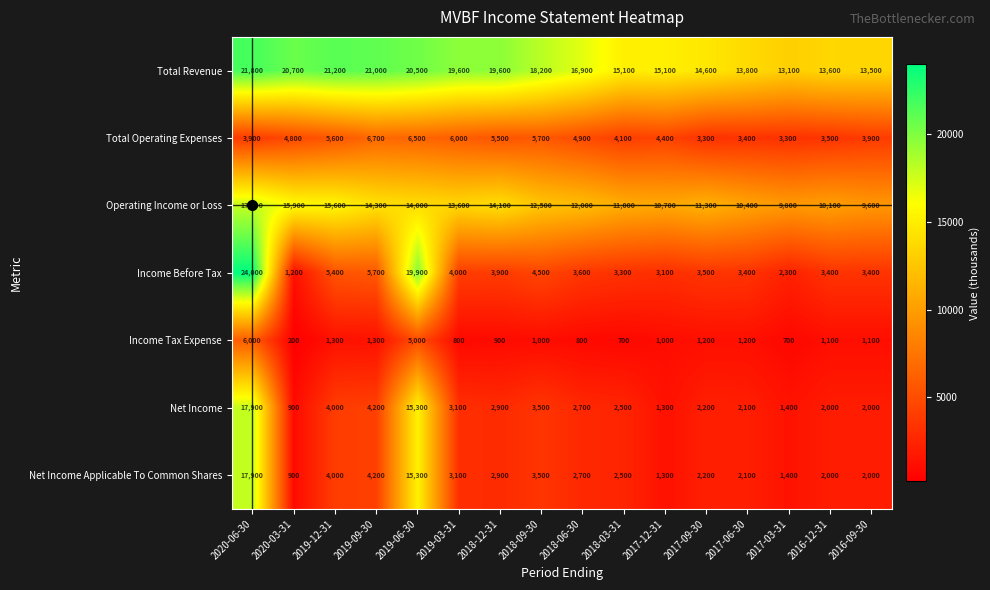

The Total Revenue series shows 13383 at 2019-06-30. True or false?

False